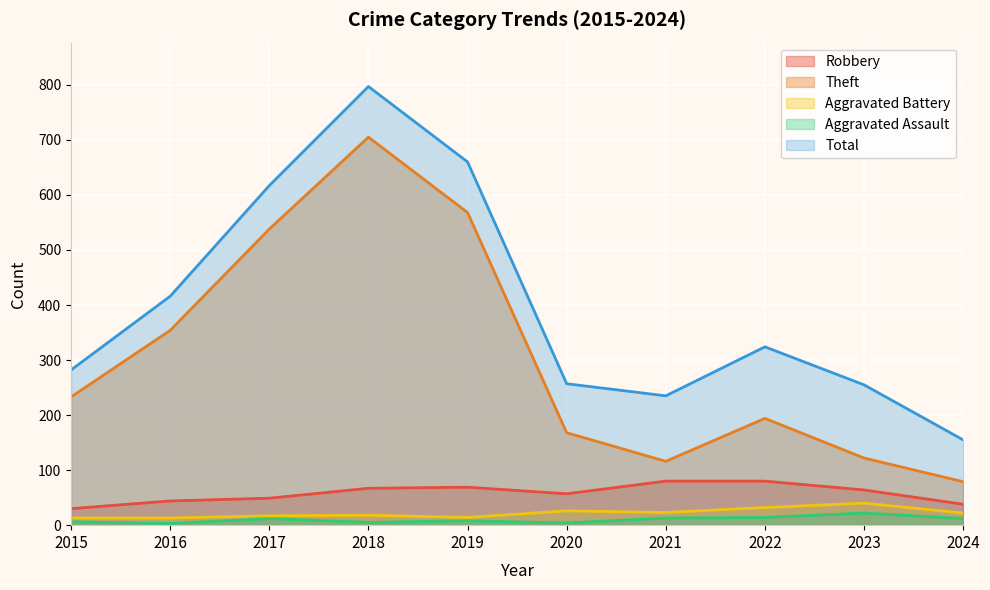

True or false: Total has a value of 183 at 2022.

False